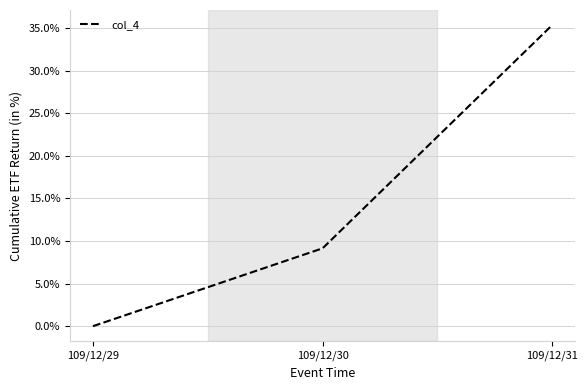

At which label is the value closest to 17?

109/12/30